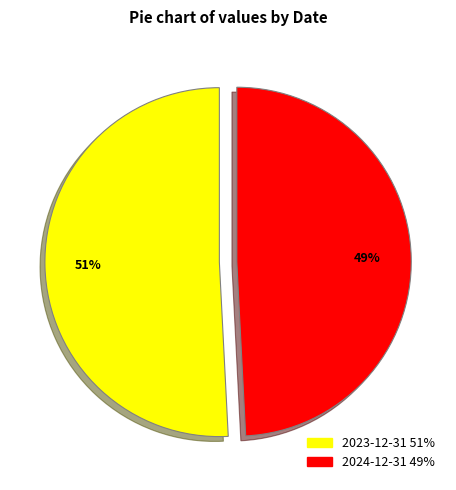

Is there any slice that represents more than half of the pie?

Yes